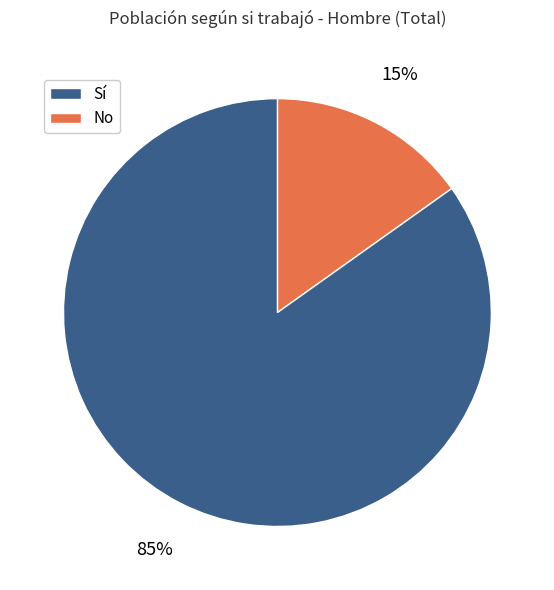

Does any single category account for the majority?

Yes